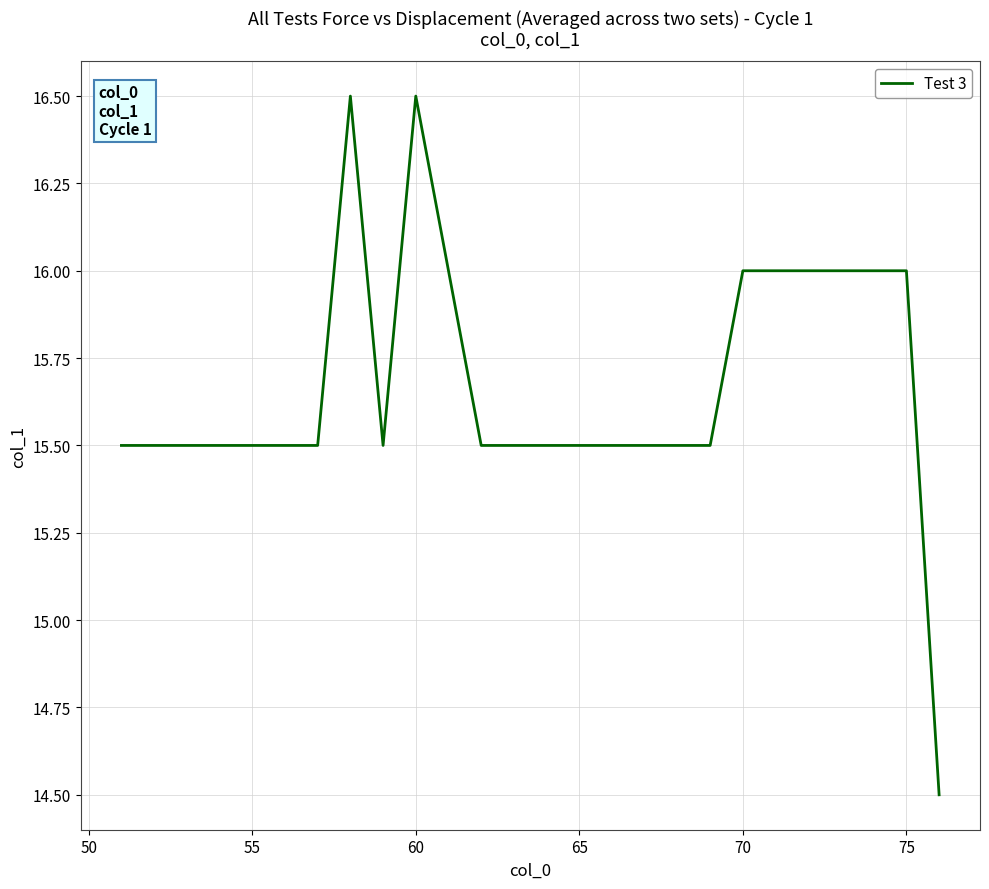

What is the maximum value shown in the chart?

16.5